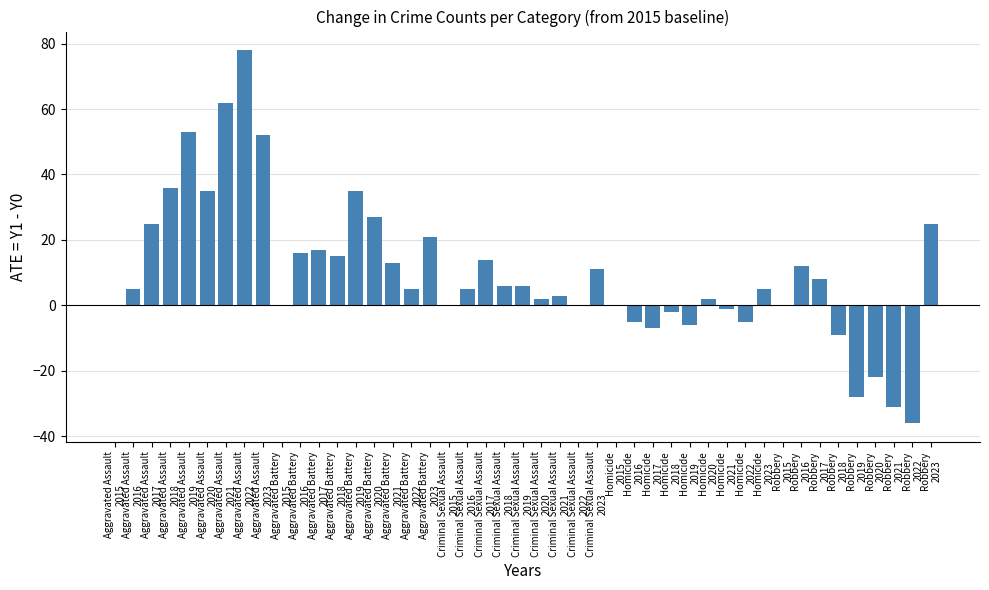

How many distinct data groups are displayed?

1